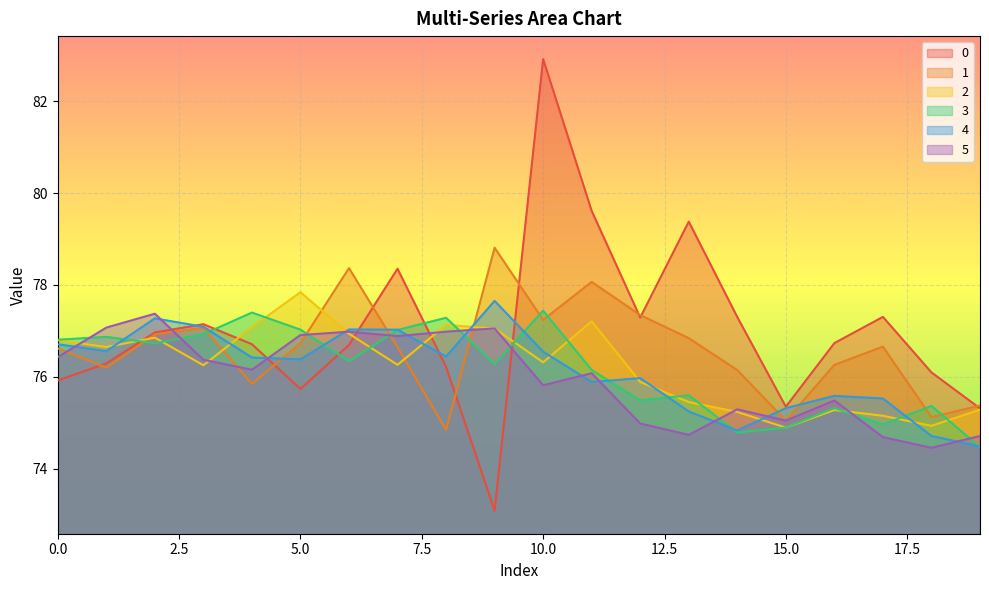

True or false: 5 has more than 1 interior local peaks.

True